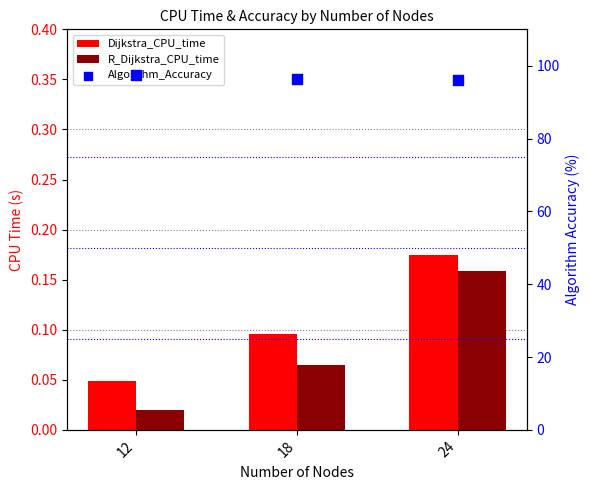

Which series has the largest total across all categories?

Algorithm_Accuracy